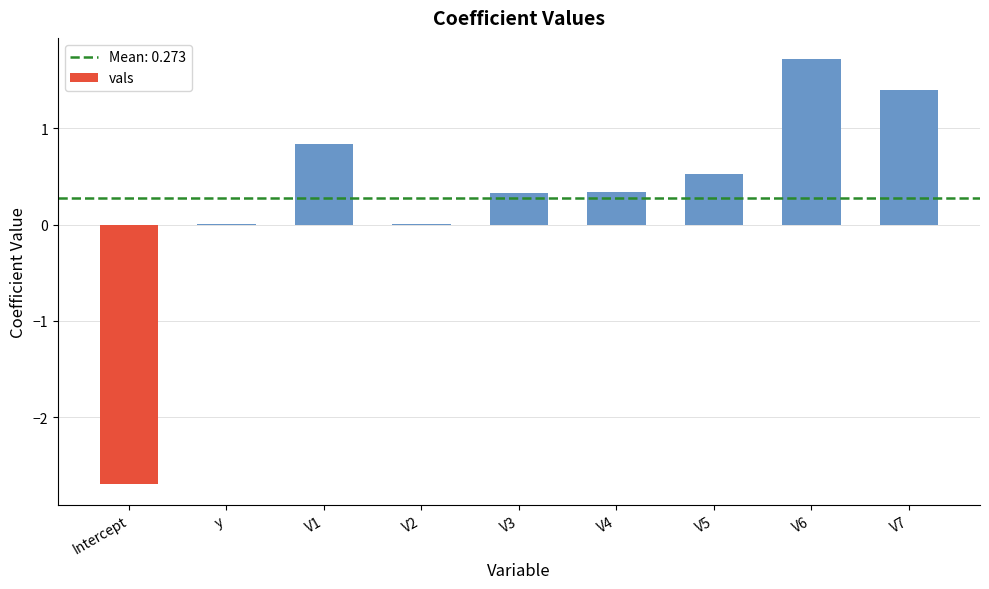

What is the sum of all values?

2.5